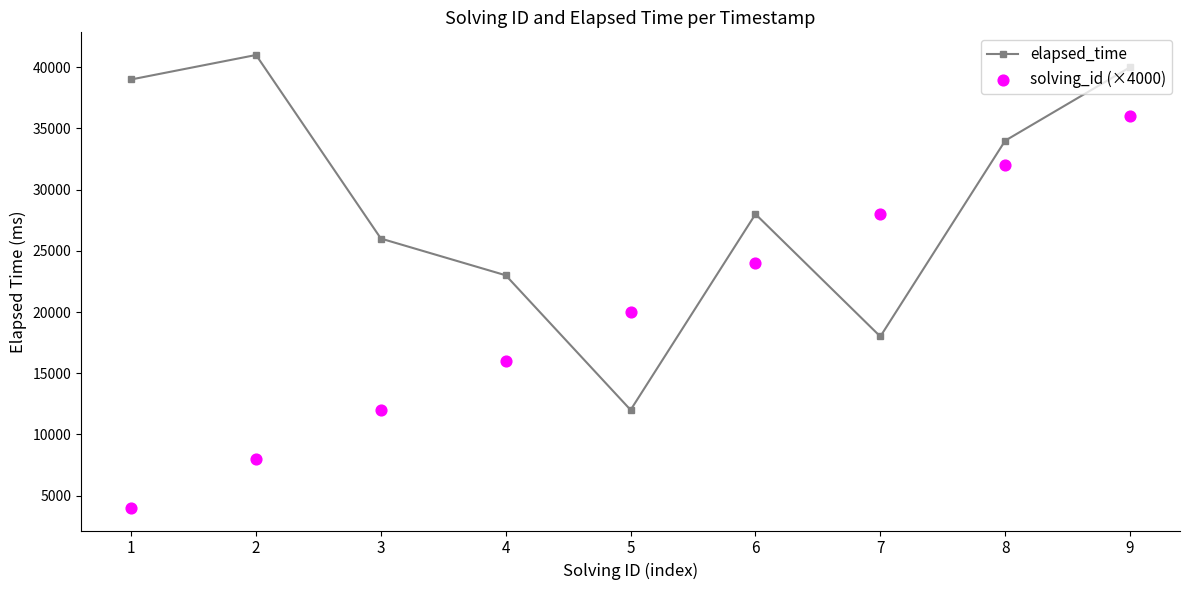

At which category is the sum across all series the highest?

9